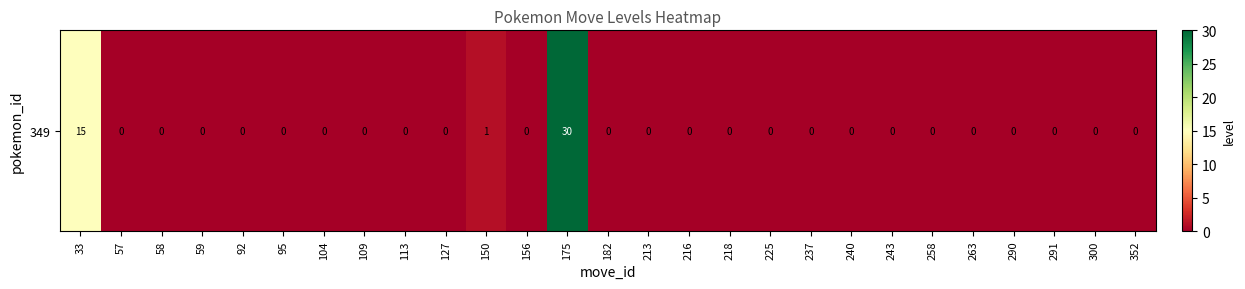

What is the difference between the second highest and minimum values?

15